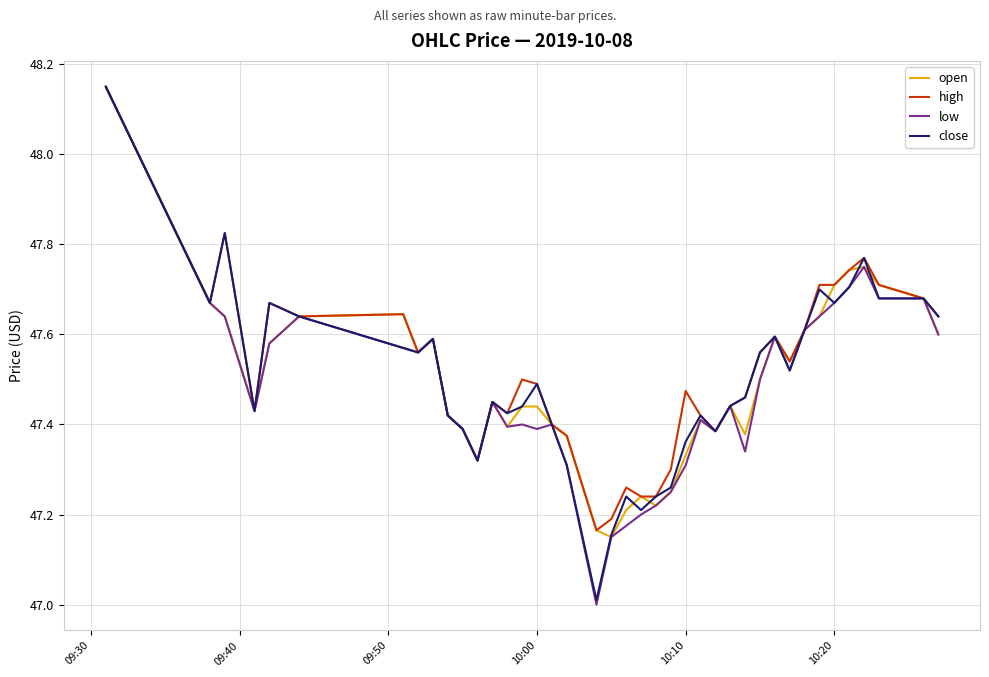

What is the smallest value displayed?

47.0